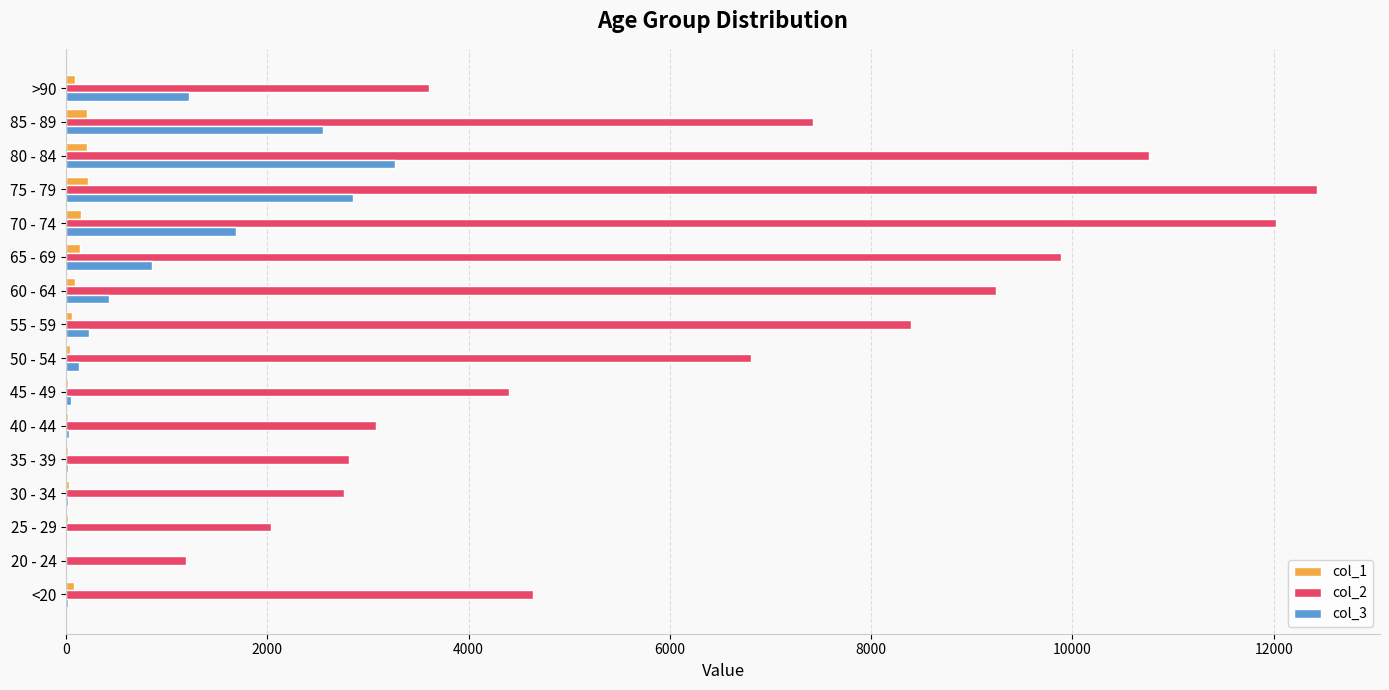

How many series are shown in this chart?

3